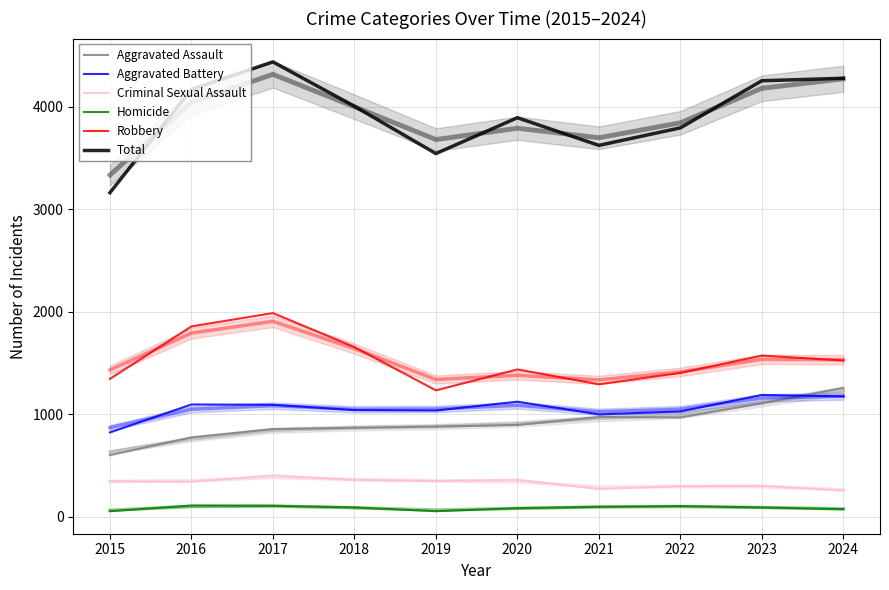

What are all the series names shown in the legend?

Aggravated Assault, Aggravated Battery, Criminal Sexual Assault, Homicide, Robbery, Total